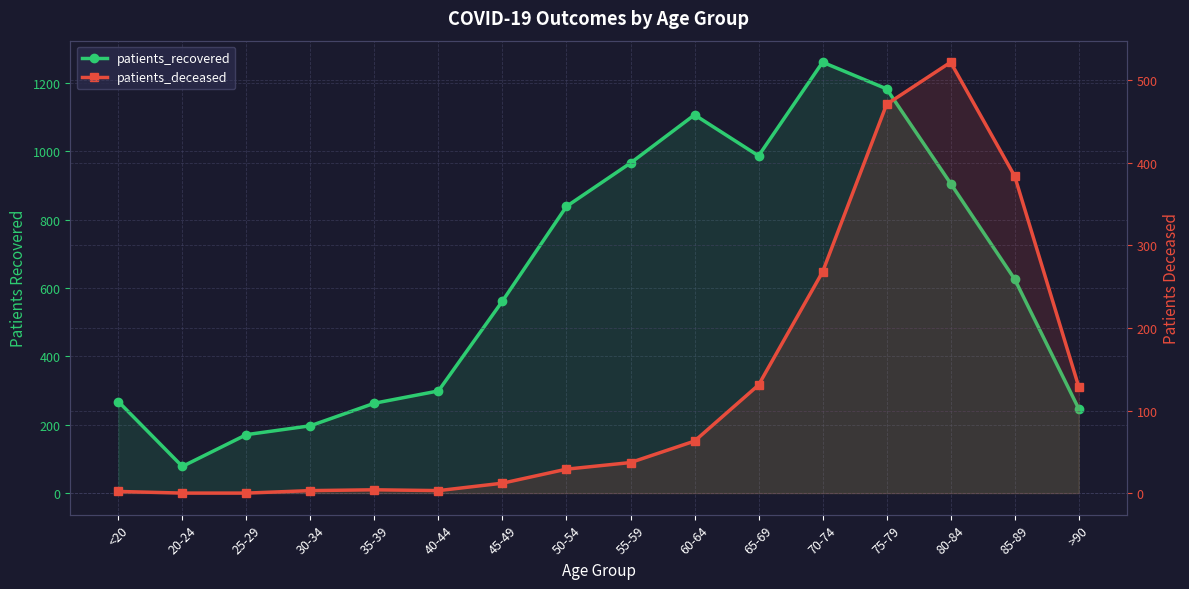

What is the approximate value of patients_deceased at >90?

129